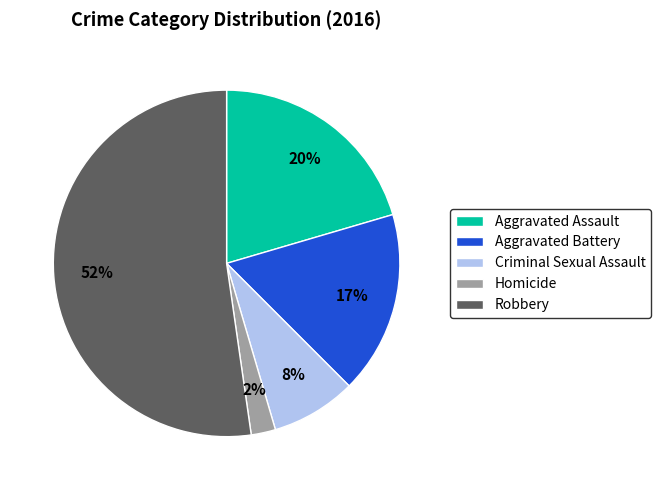

Do Aggravated Battery and Robbery together represent more than half of the pie?

Yes